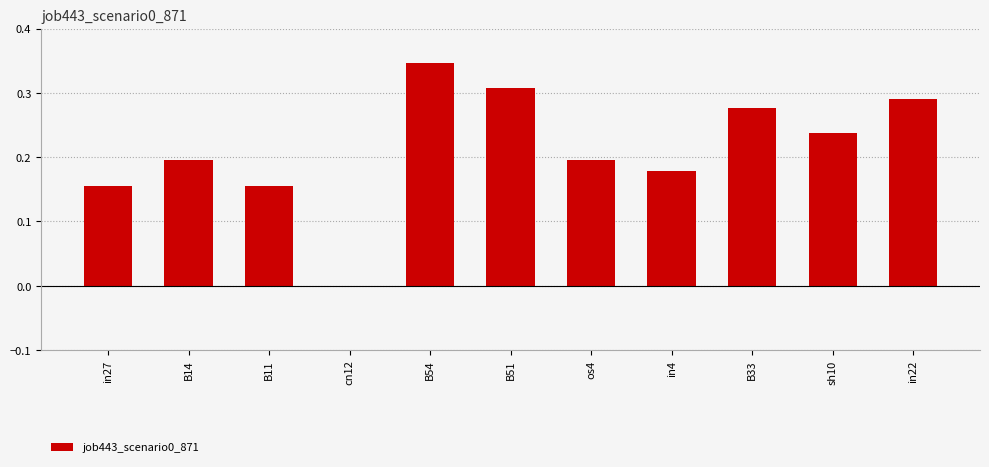

What is the sum of the values at in22 and in27?

0.4